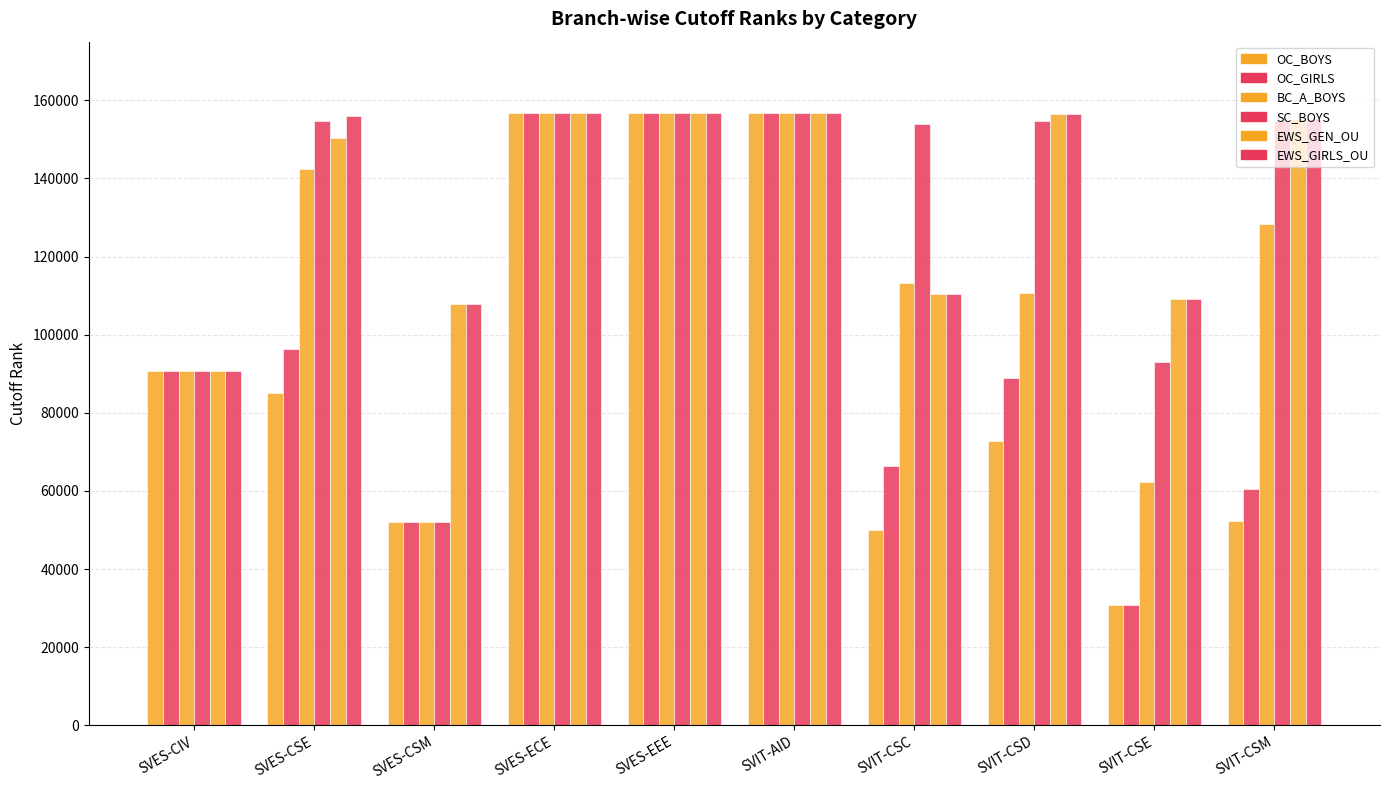

What is the lowest value of the EWS_GEN_OU series?

90633